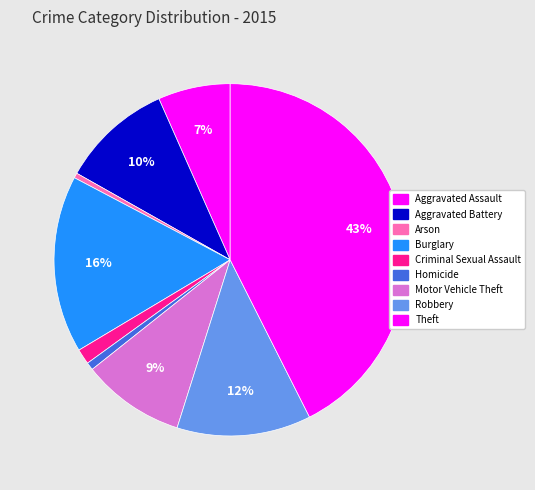

Which slice is the smallest?

Arson